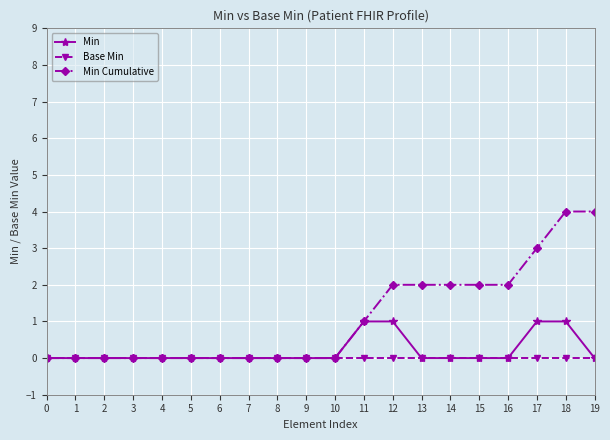

The Base Min series shows 0 at 2. True or false?

True